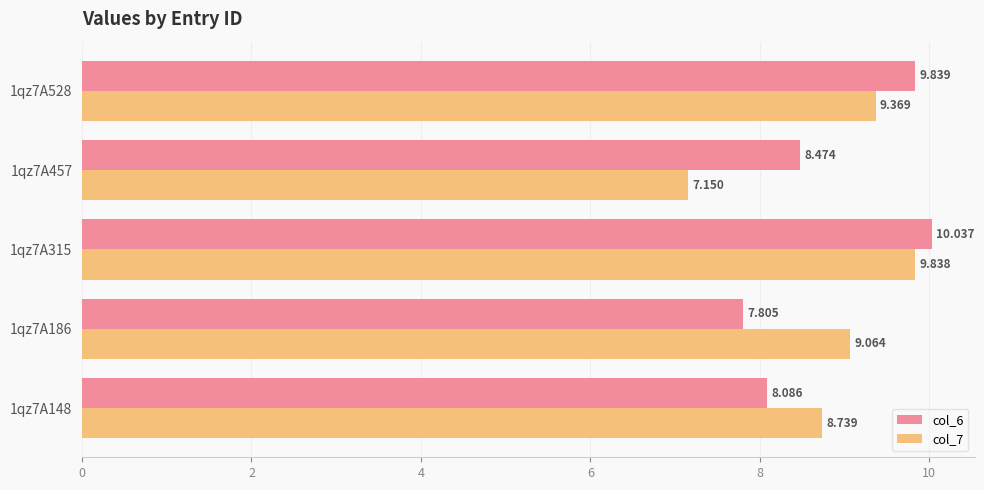

Is the value of col_7 at 1qz7A186 greater than the value of col_6 at 1qz7A457?

Yes